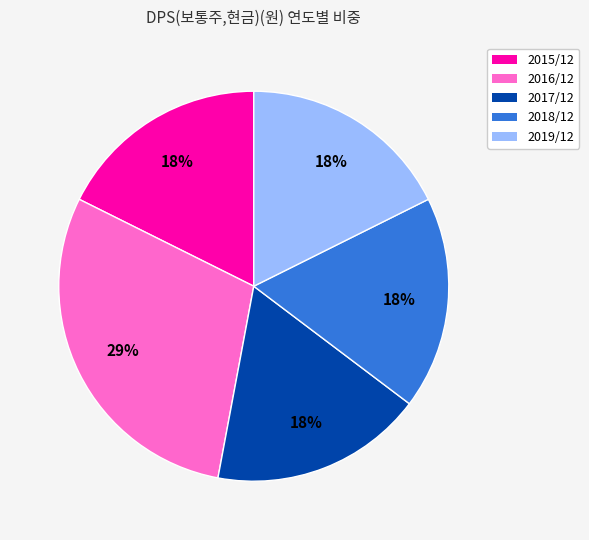

To the nearest percent, what is the average slice percentage?

20%